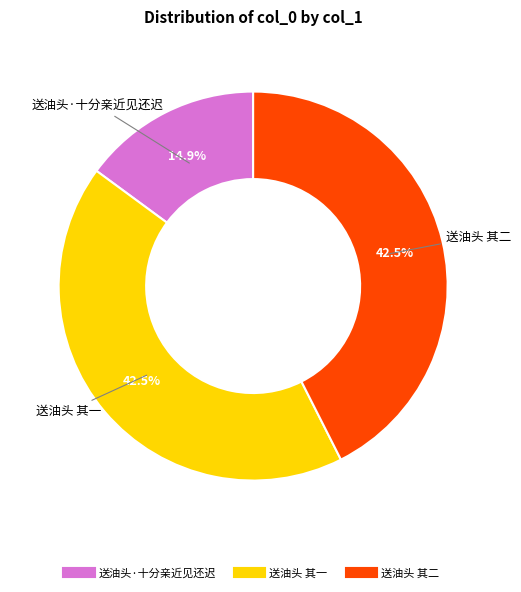

True or false: 送油头·十分亲近见还迟 accounts for 4% of the total.

False